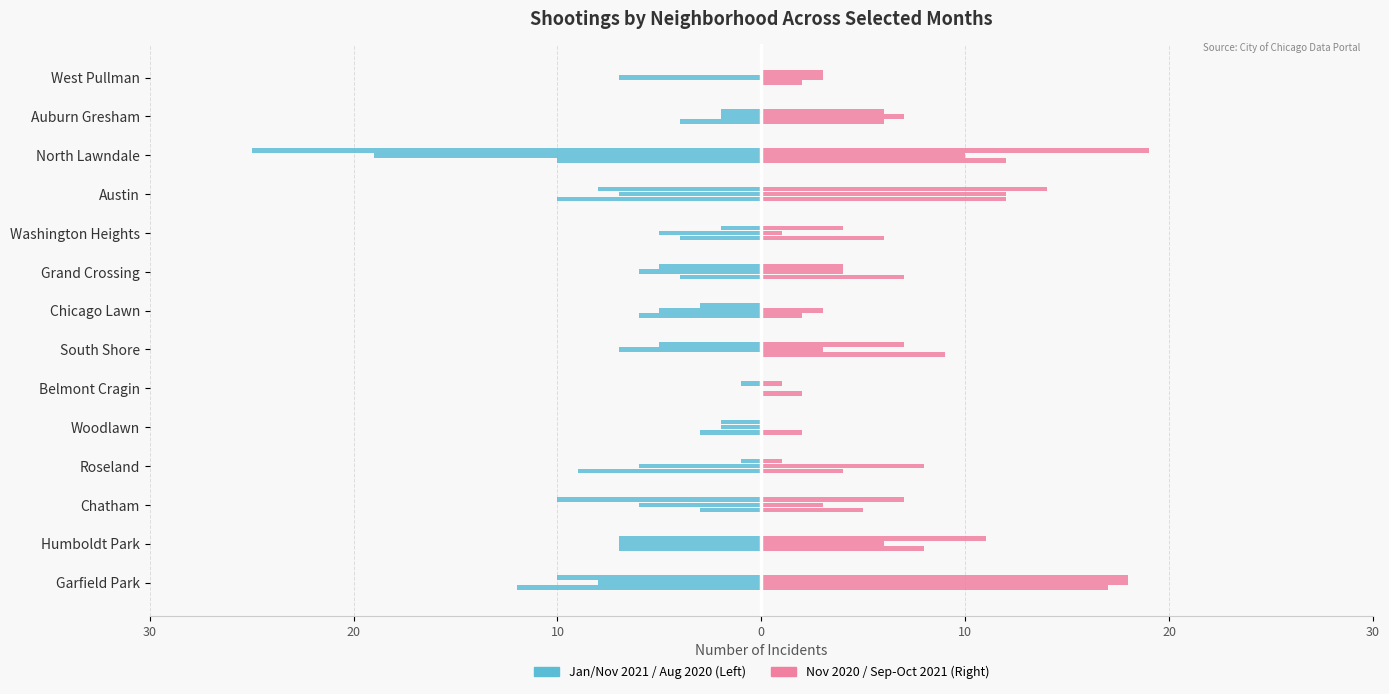

Reading left to right, extract all data points from this chart.

January 2021: -12	-7	-3	-9	-3	0	0	-6	-4	-4	-10	-10	-4	0
November 2021: -8	-7	-6	-6	-2	0	-7	-5	-6	-5	-7	-19	-2	-7
August 2020: -10	-7	-10	-1	-2	-1	-5	-3	-5	-2	-8	-25	-2	0
November 2020: 17	8	5	4	2	2	9	2	7	6	12	12	6	2
September 2021: 18	6	3	8	0	0	3	3	4	1	12	10	7	3
October 2021: 18	11	7	1	0	1	7	0	4	4	14	19	6	3